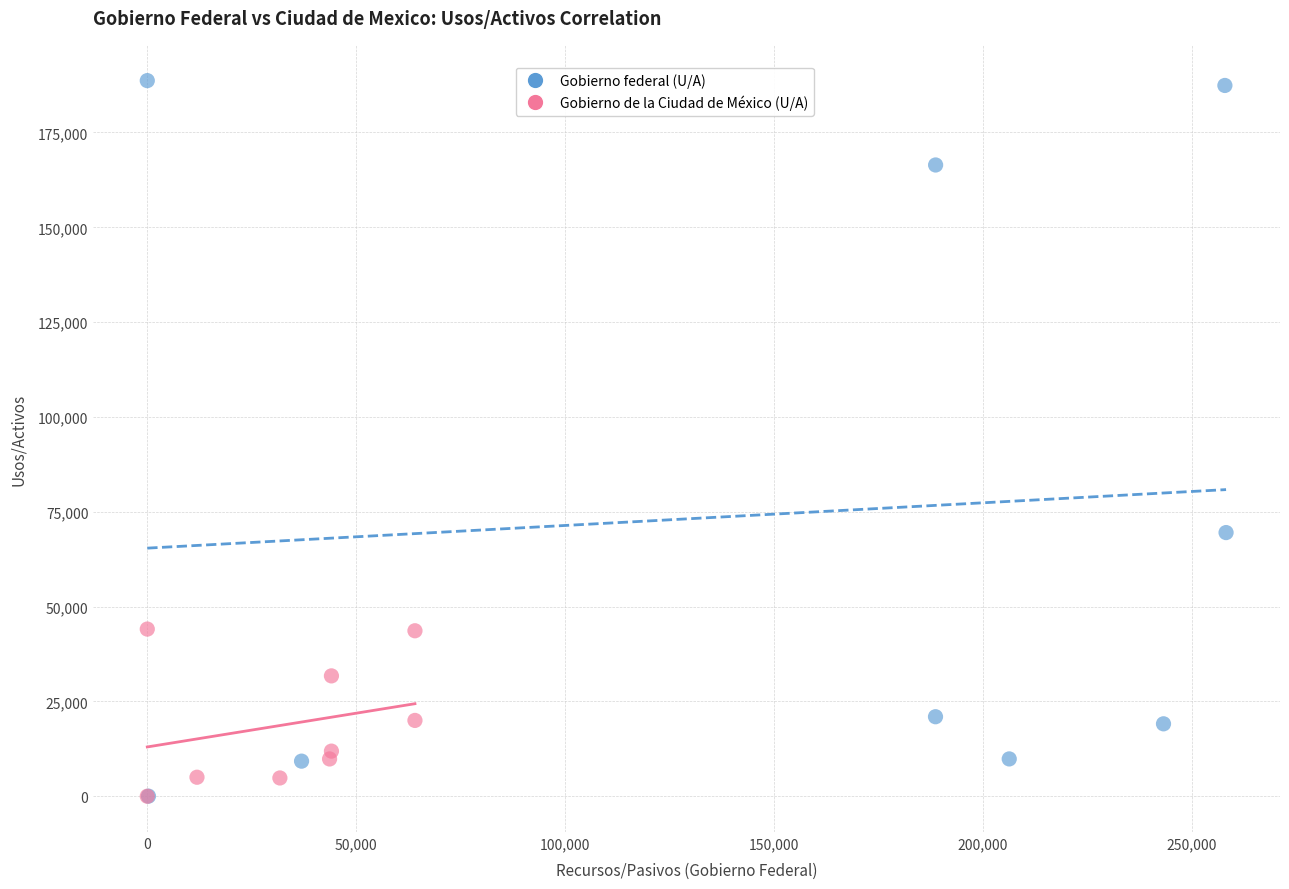

Which series contains the highest Y value?

Gobierno federal (U/A)